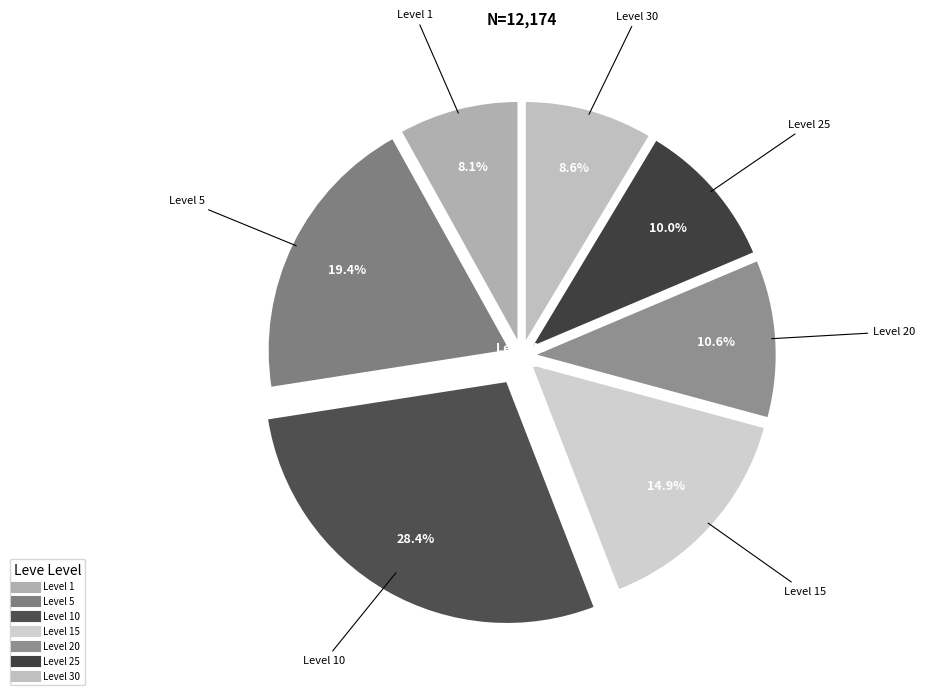

To the nearest percent, what is the average slice percentage?

14%